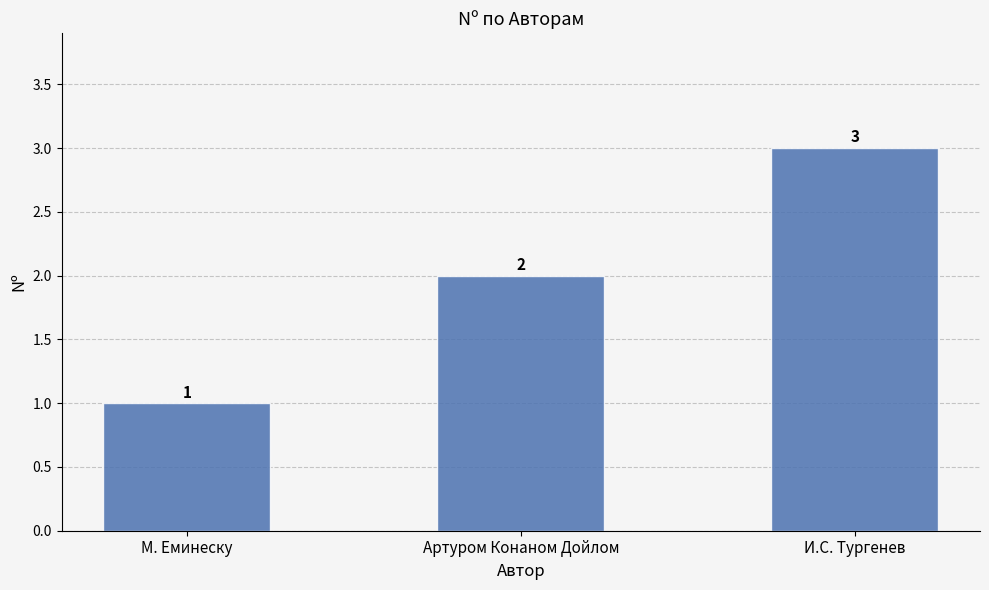

What is the label of the 2nd bar from the right?

Артуром Конаном Дойлом